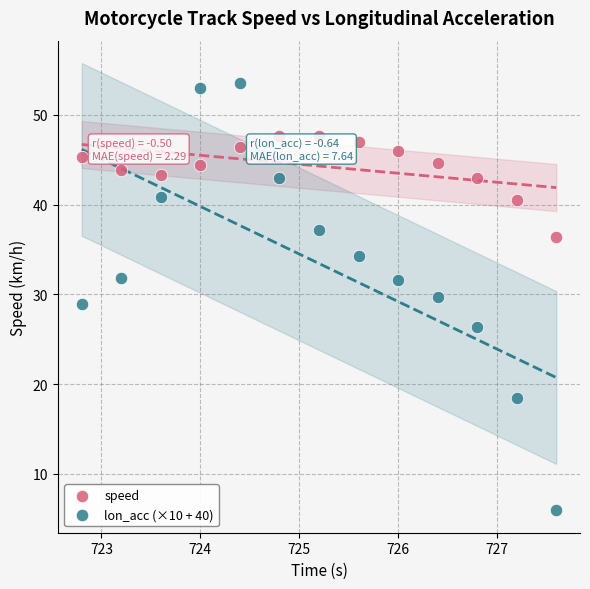

Which series contains the lowest Y value?

lon_acc (×10 + 40)